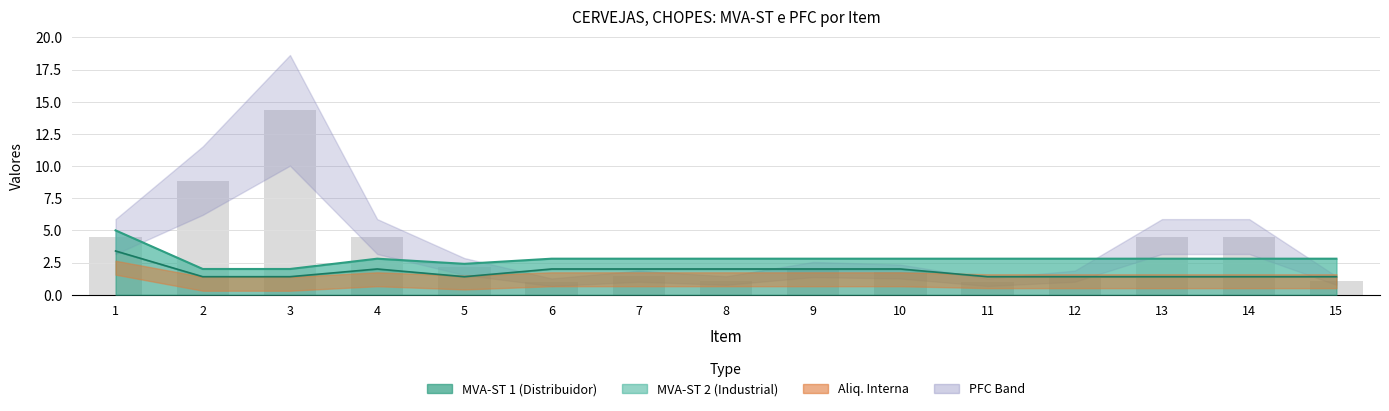

What is the difference between the maximum and minimum values?

13.4